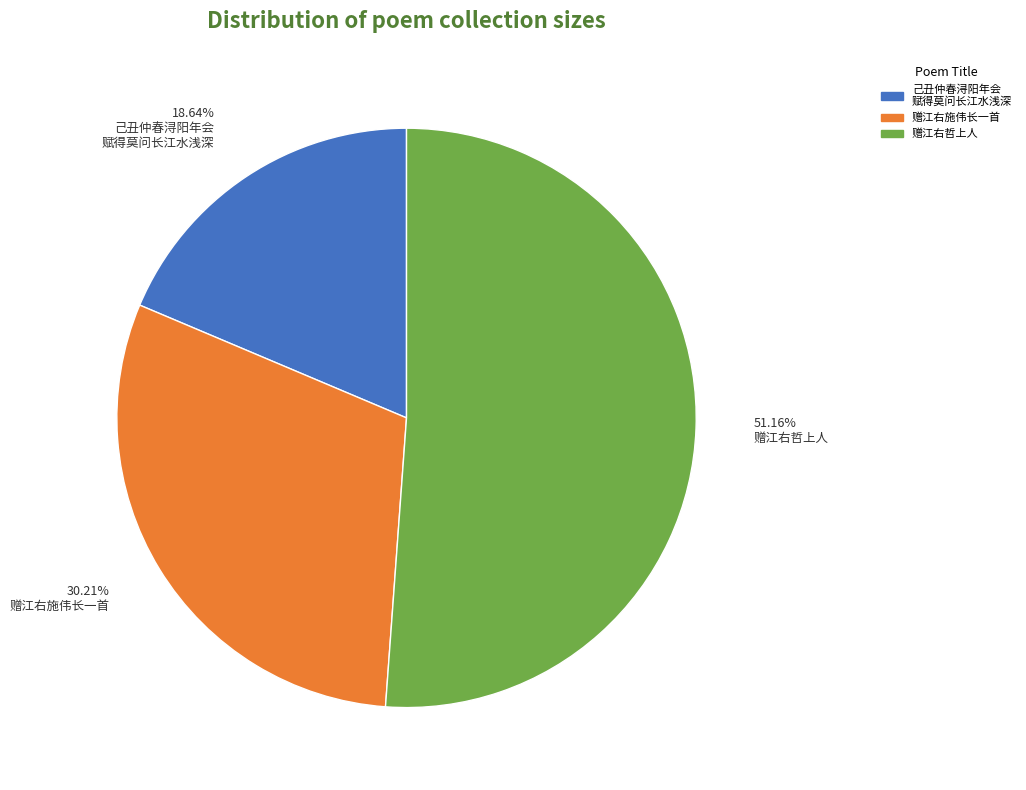

Which category has the smallest portion of the pie?

己丑仲春浔阳年会 赋得莫问长江水浅深